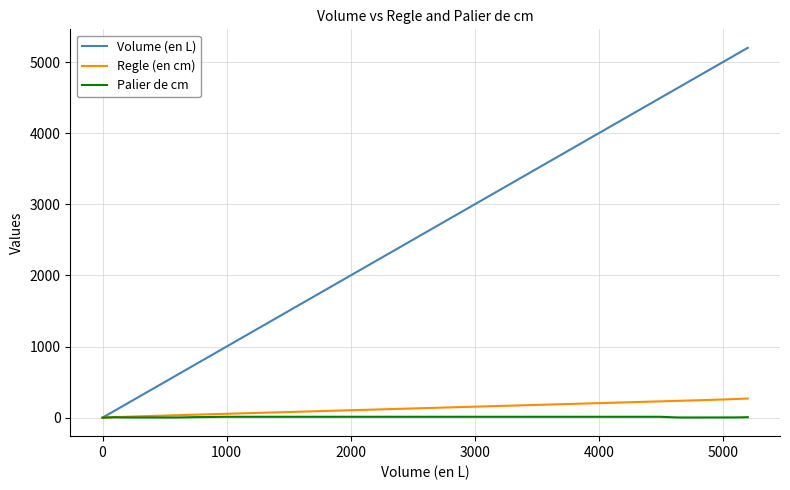

Which series has the largest total across all categories?

Volume (en L)